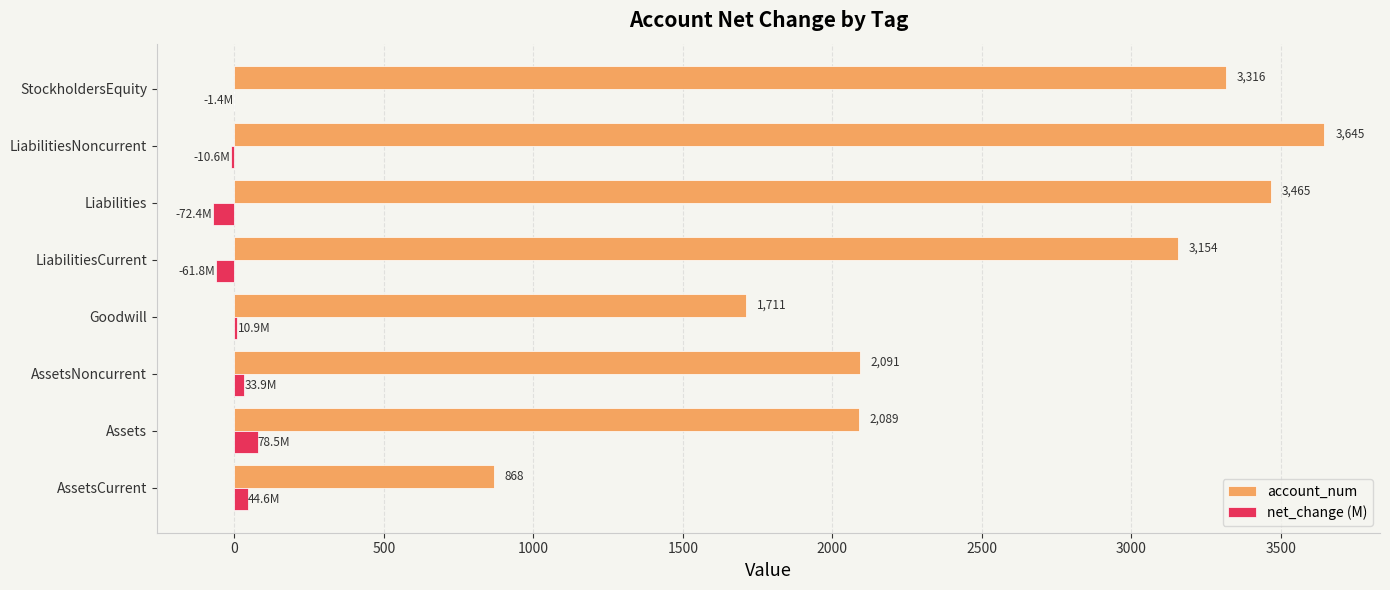

What is the sum of all account_num values?

20339.0